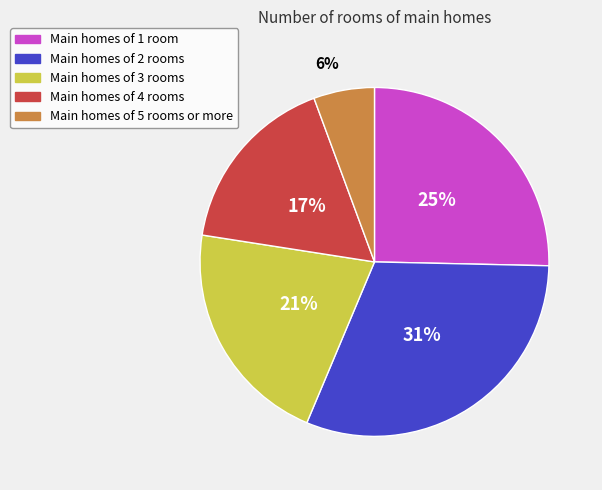

To the nearest percent, what is the difference between the largest and smallest slice percentages?

25%